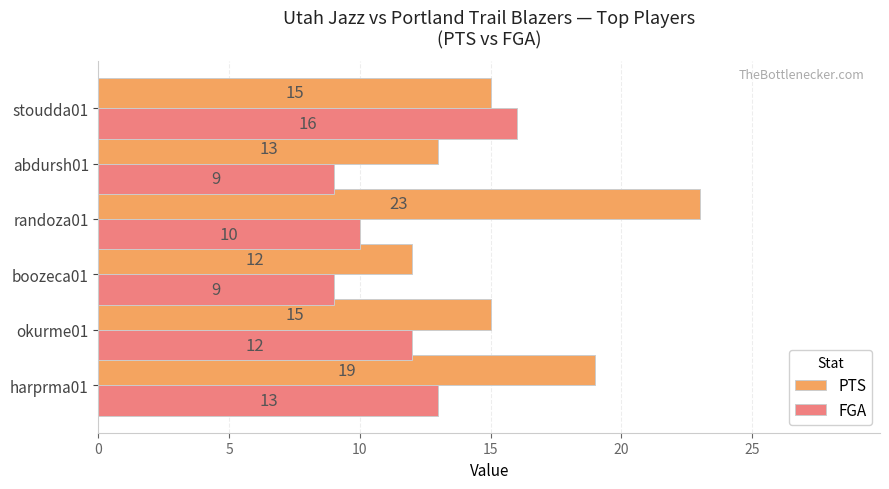

Rank the series by their average value, from lowest to highest.

FGA, PTS